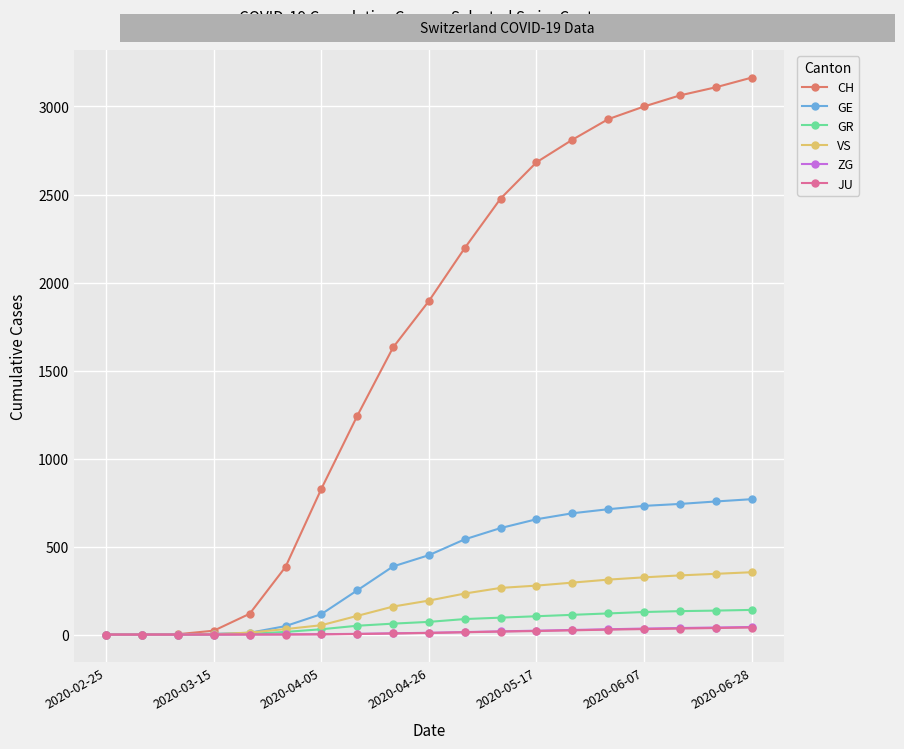

Which series has the largest total across all categories?

CH